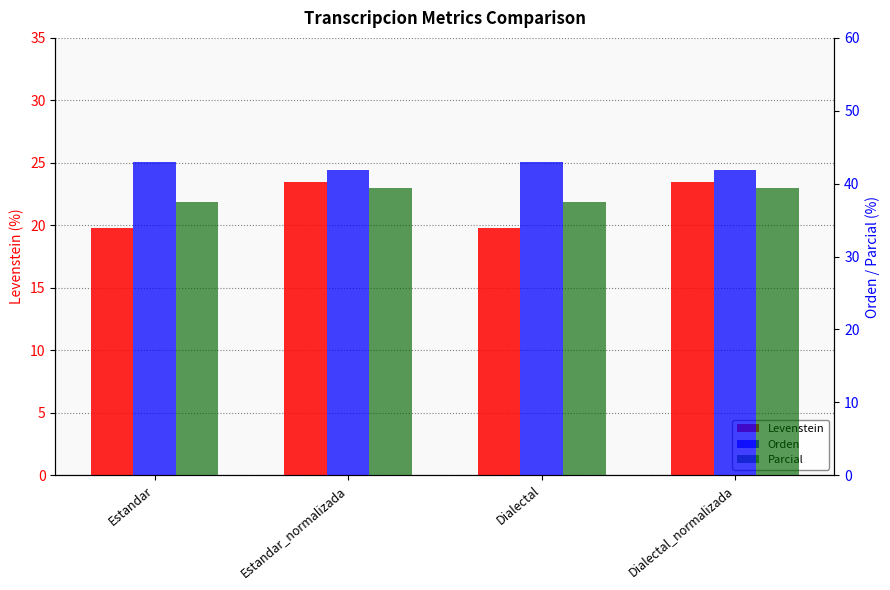

Which label corresponds to the smallest value in the chart?

Estandar